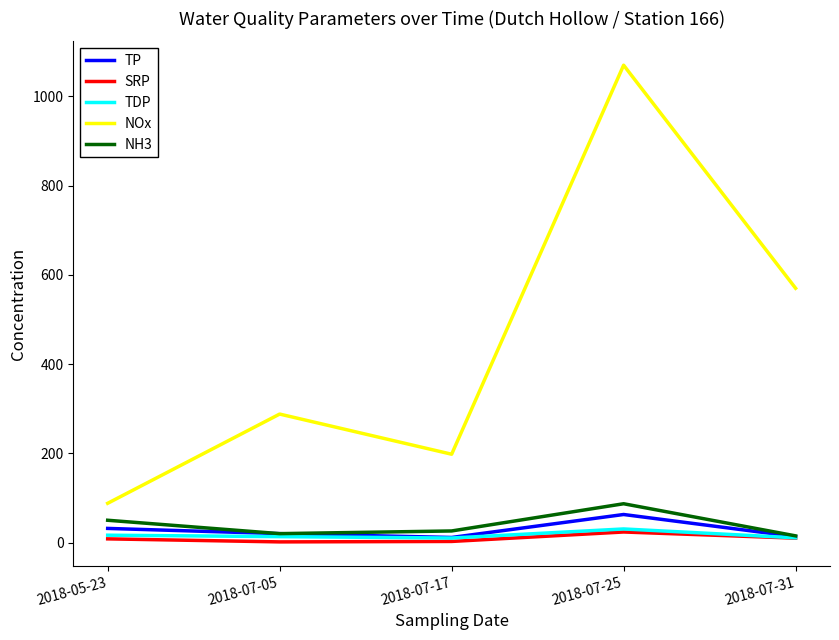

At how many categories does at least one series exceed 856?

1